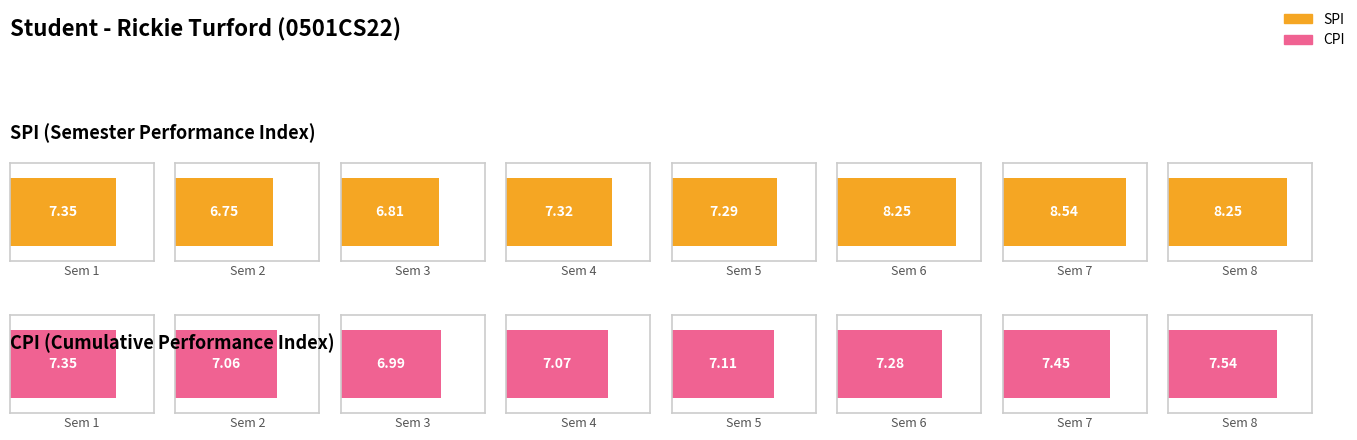

Reading left to right, list all the values displayed in this chart.

SPI: 1=7.3	2=6.8	3=6.8	4=7.3	5=7.3	6=8.2	7=8.5	8=8.2
CPI: 1=7.3	2=7.1	3=7.0	4=7.1	5=7.1	6=7.3	7=7.5	8=7.5